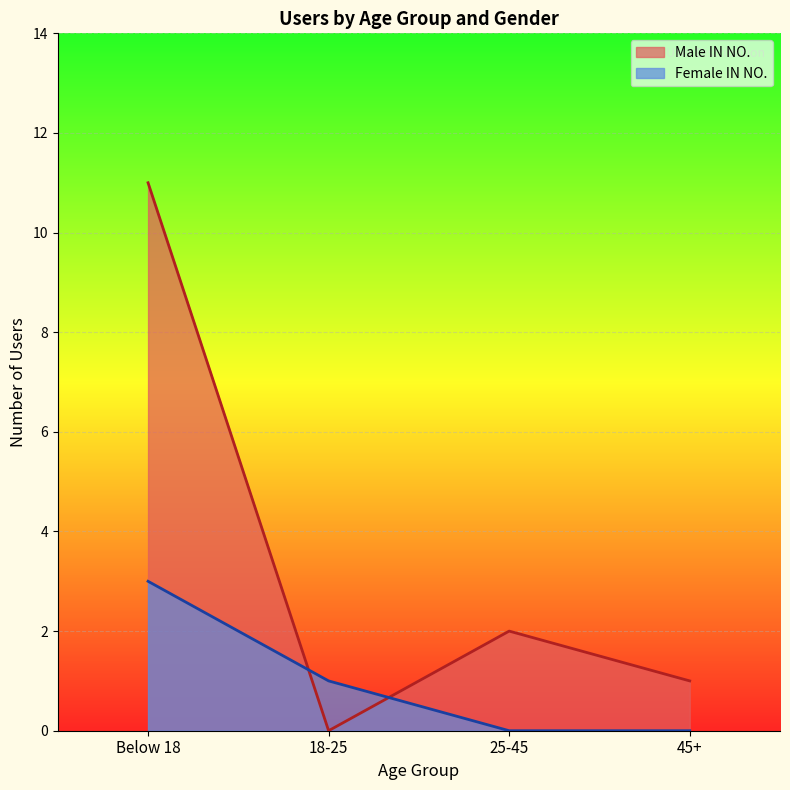

At which category is the sum across all series the highest?

Below 18